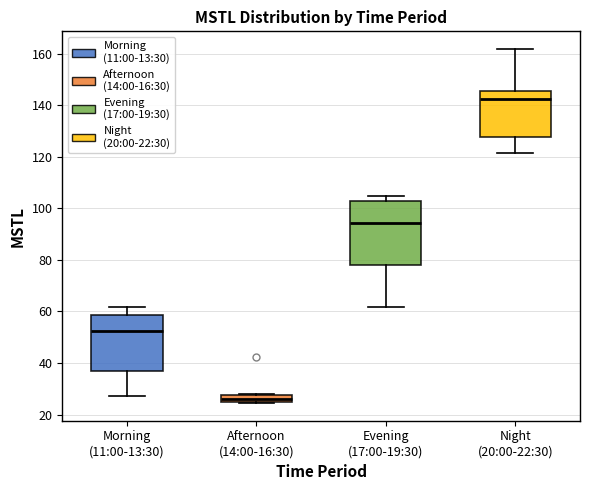

Comparing the boxes themselves (not the whiskers), which one is the tallest?

Evening (17:00-19:30)